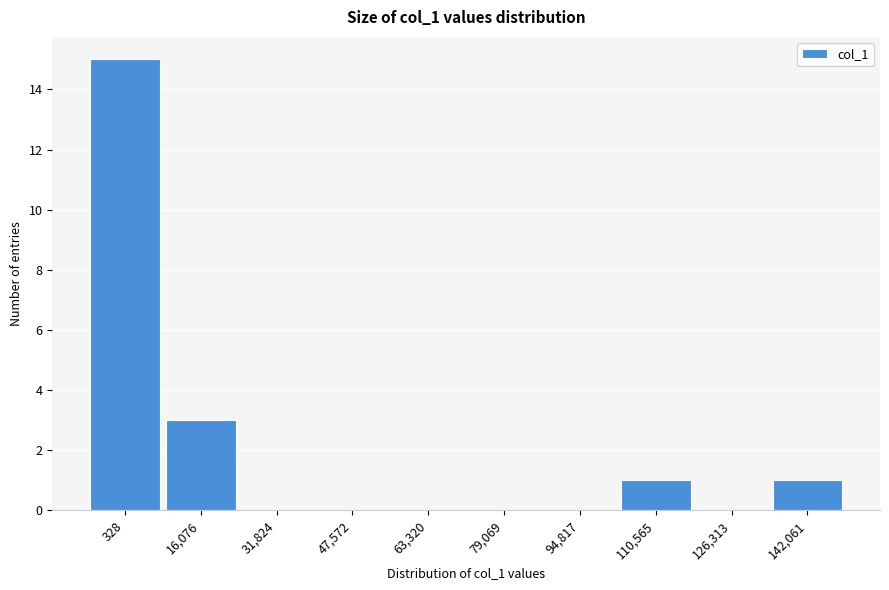

Reading left to right, list all the values displayed in this chart.

328=15	16,076=3	31,824=0	47,572=0	63,320=0	79,069=0	94,817=0	110,565=1	126,313=0	142,061=1